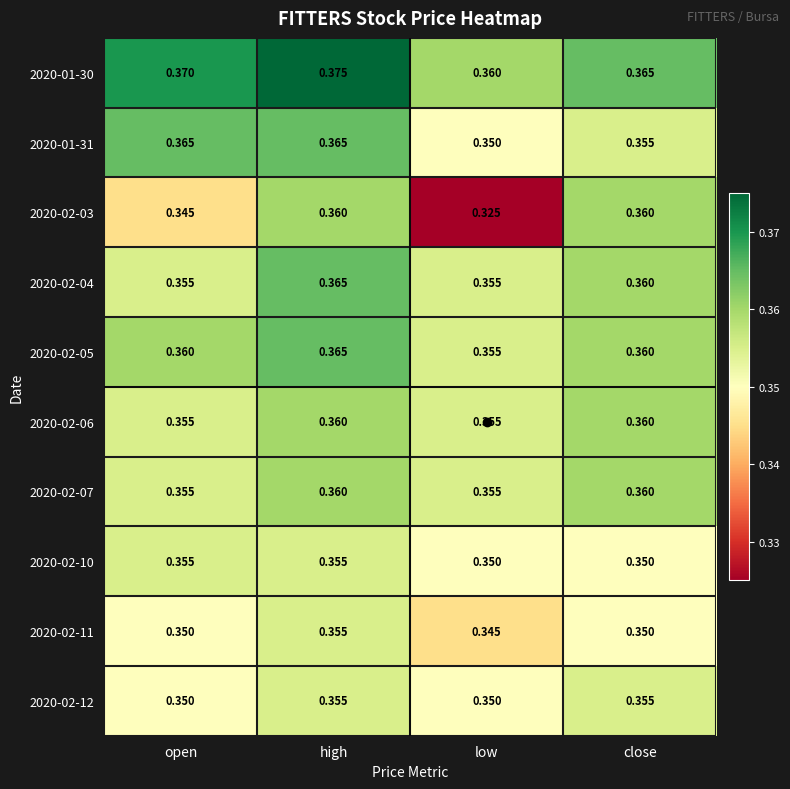

At which category is the sum across all series the highest?

high